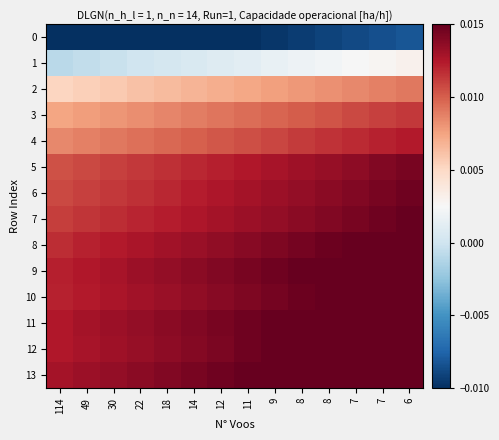

List the series in order of their peak value, highest first.

13, 11, 12, 9, 10, 8, 7, 6, 5, 4, 3, 2, 1, 0